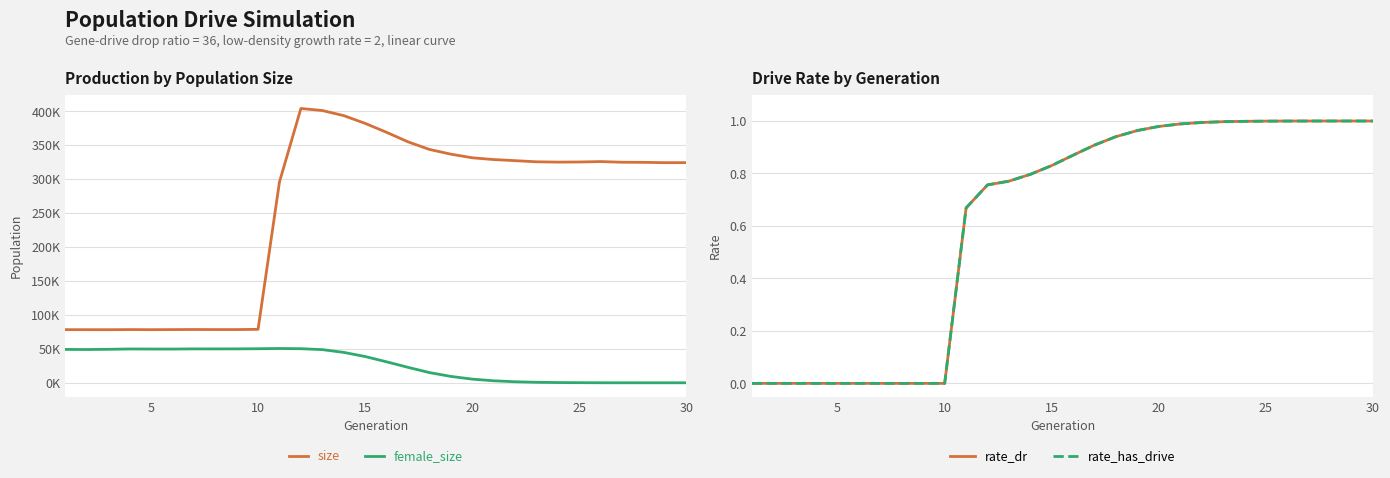

Is it true that rate_dr equals 0.0 at 10?

True